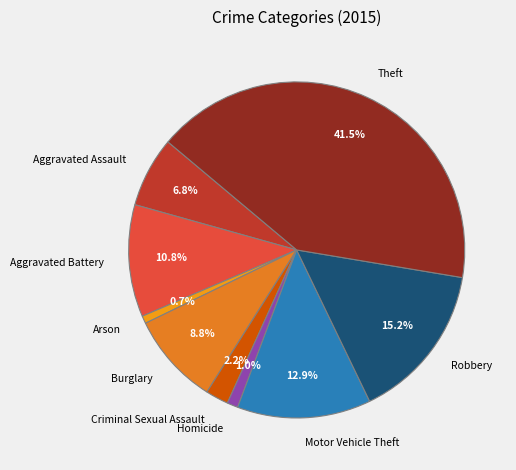

What percentage is NOT represented by Robbery?

84.8%